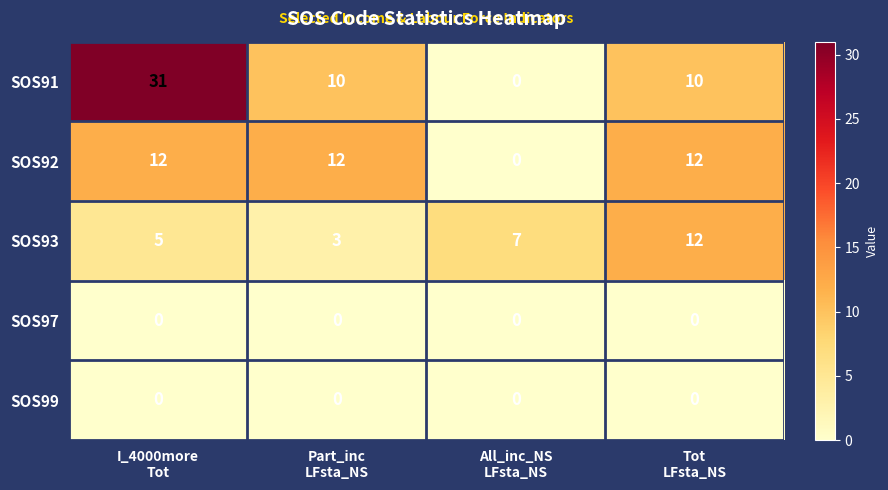

How many SOS93 values are between 5 and 12?

3